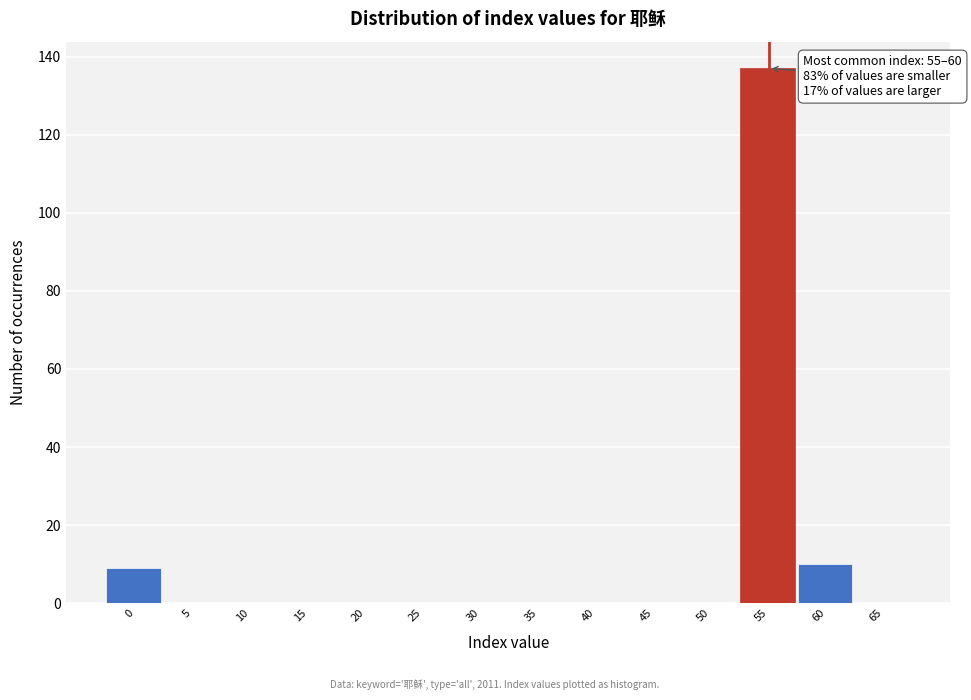

Reading left to right, extract all data points from this chart.

0=9	5=0	10=0	15=0	20=0	25=0	30=0	35=0	40=0	45=0	50=0	55=137	60=10	65=0